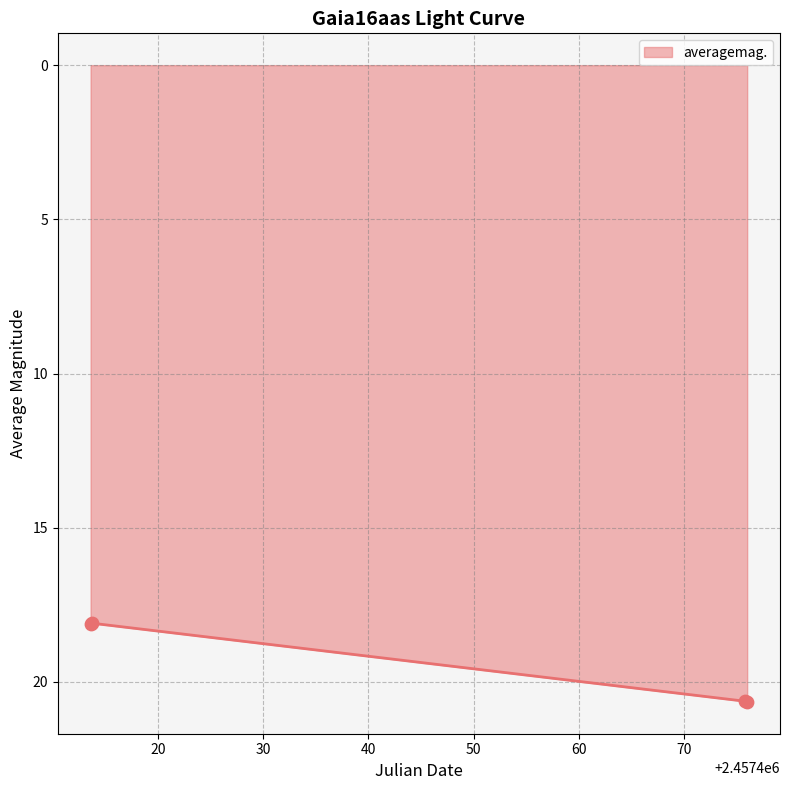

Approximately how many times larger is the value at 2457475.804 compared to 2457413.613?

1.1